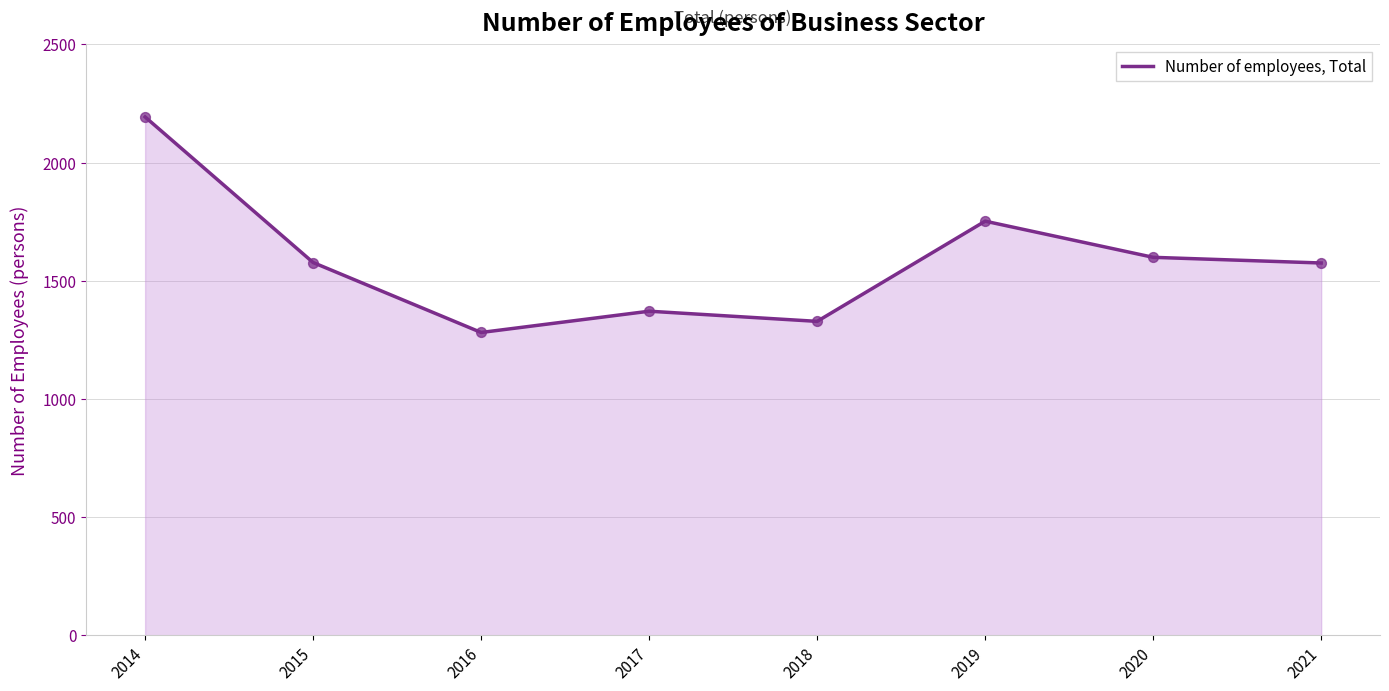

What is the ratio of the value at 2014 to the value at 2017?

1.6